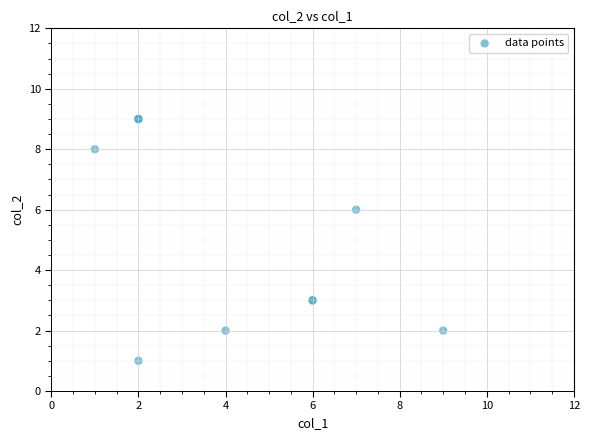

What Y value in the scatter plot is closest to 5?

6